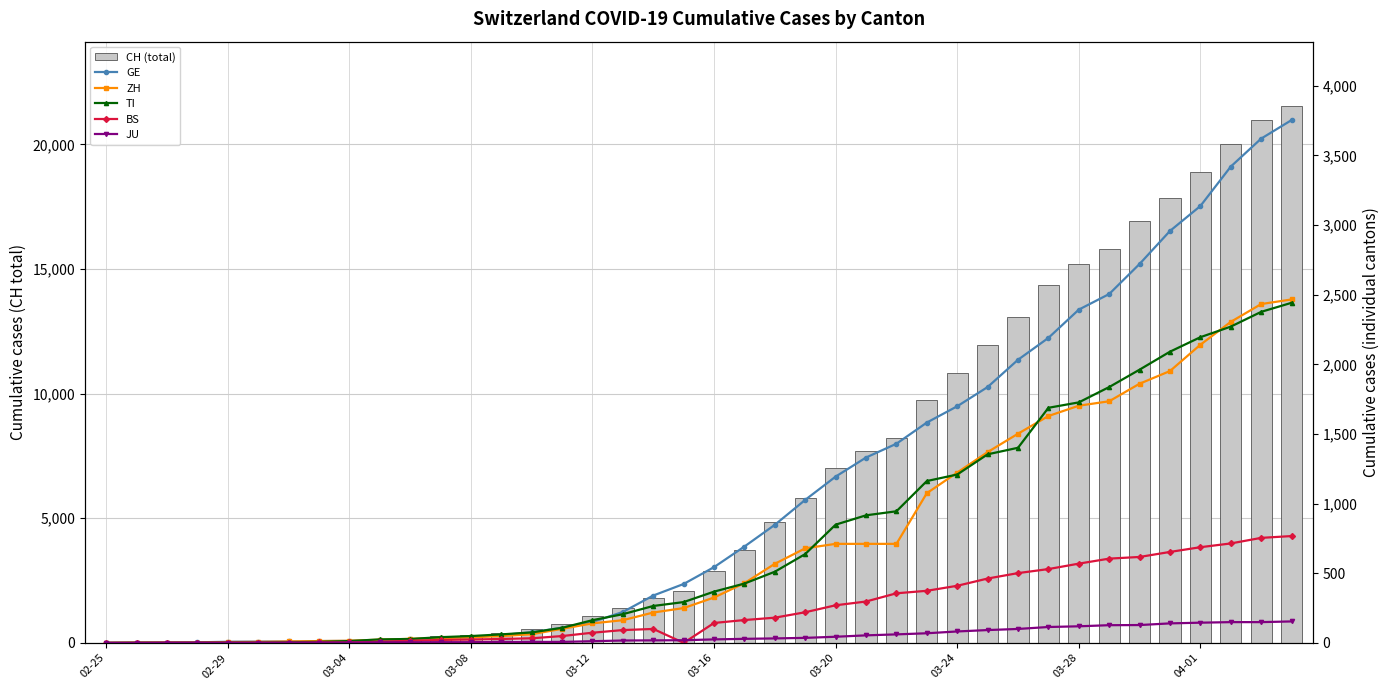

Between 24 and 37, which series saw the biggest shift?

CH (total)